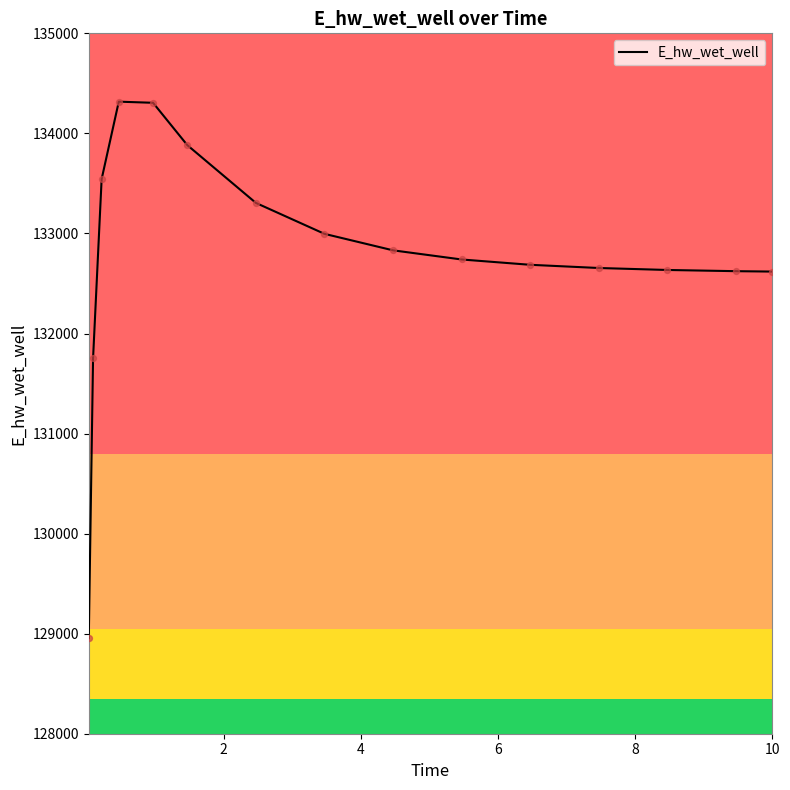

What is the smallest value displayed?

128954.6